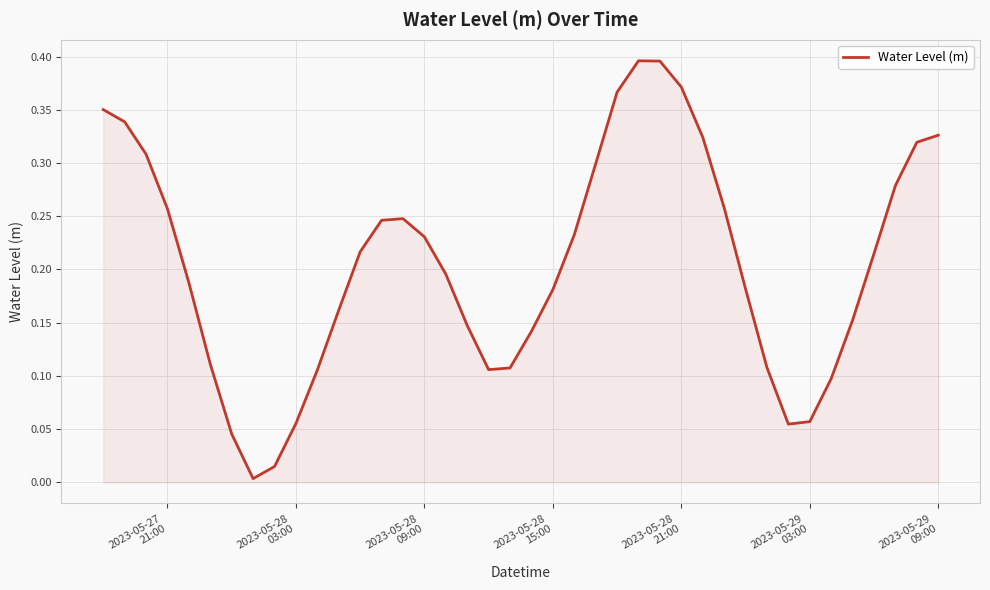

What is the value of the 22nd point from the left?

0.2